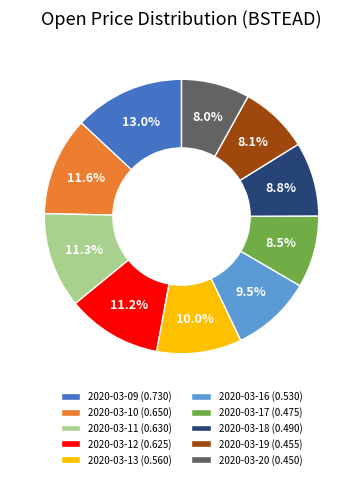

To the nearest percent, what is the average slice percentage?

10%